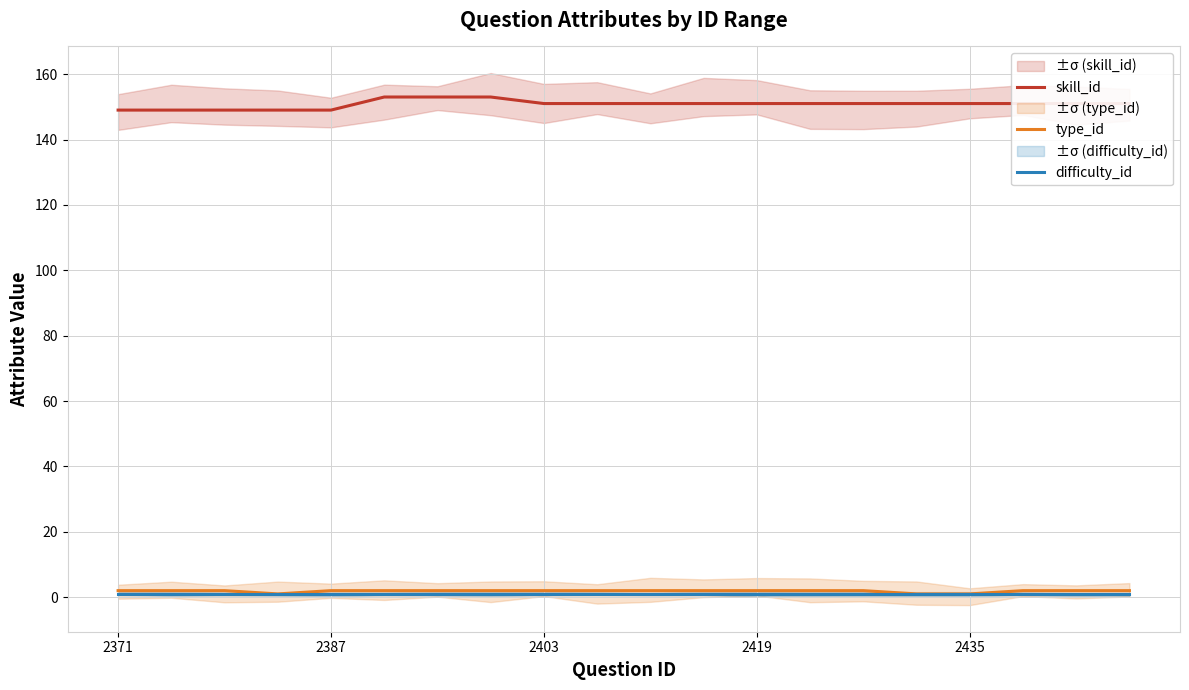

True or false: type_id and skill_id intersect in this chart.

False